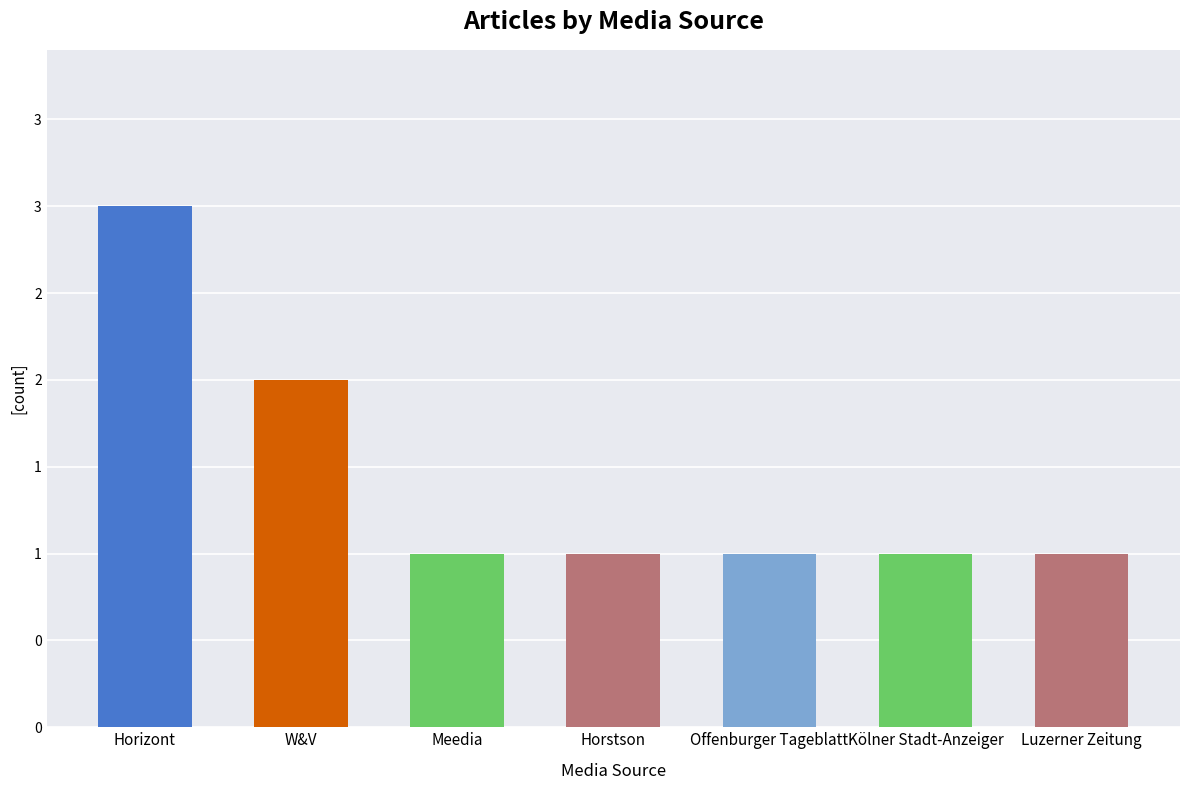

Does the chart contain any negative values?

No